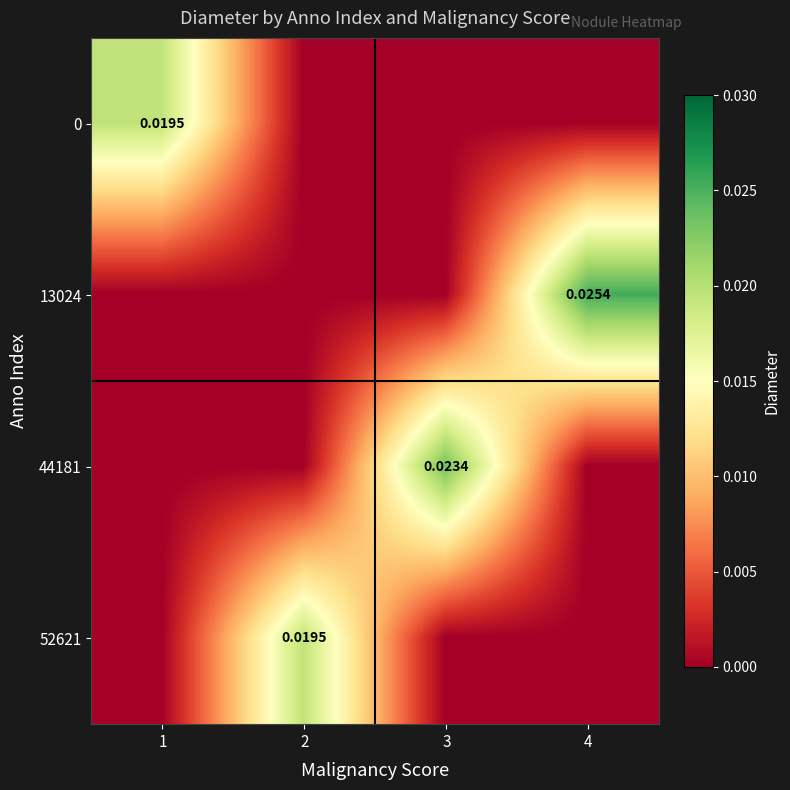

How many data points in 52621 are above 0?

1